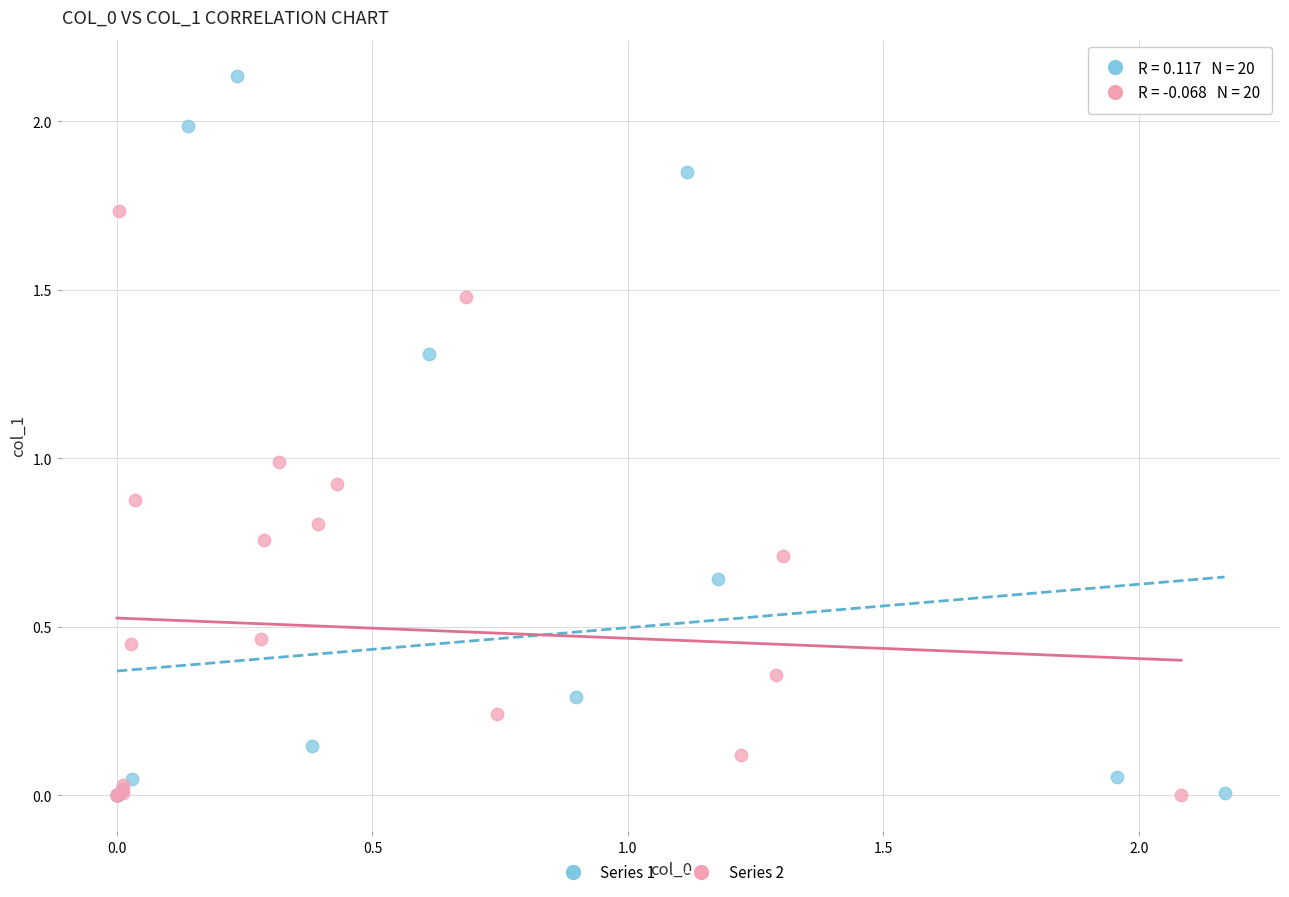

Which series reaches the maximum Y coordinate?

Series 1